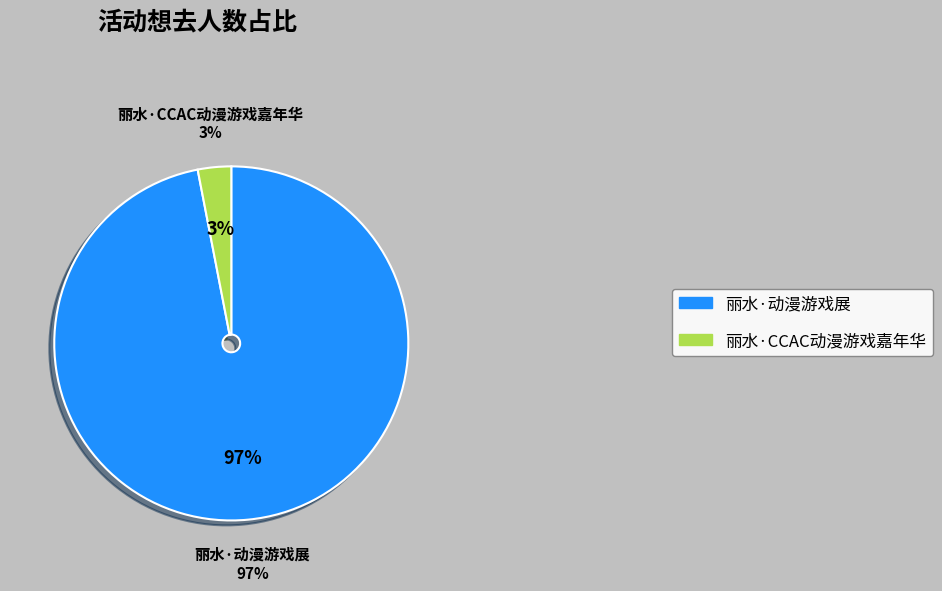

What percentage is the 丽水·动漫游戏展 slice, to the nearest percent?

97%